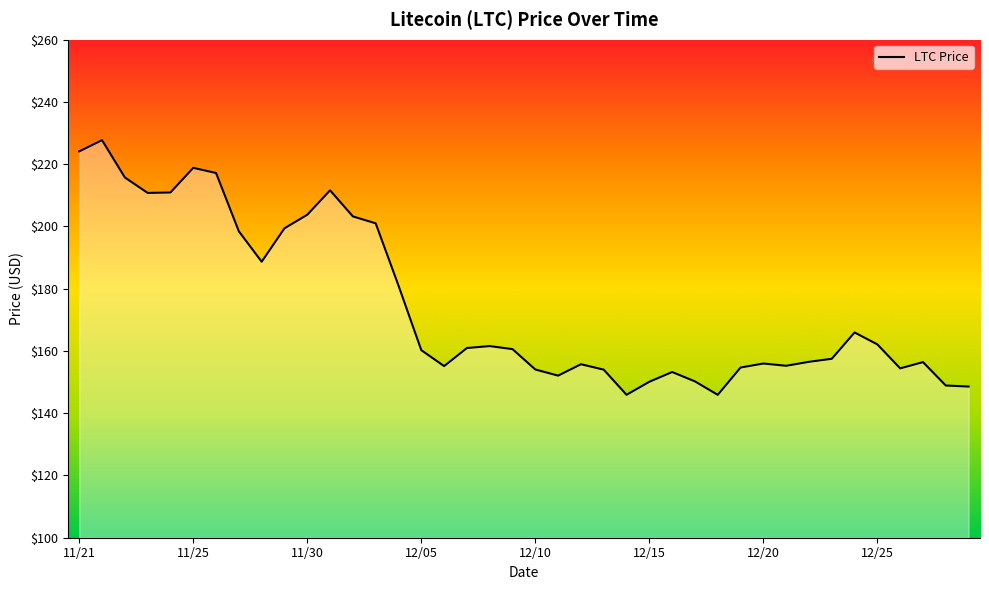

True or false: the data has more than 2 interior local peaks.

True